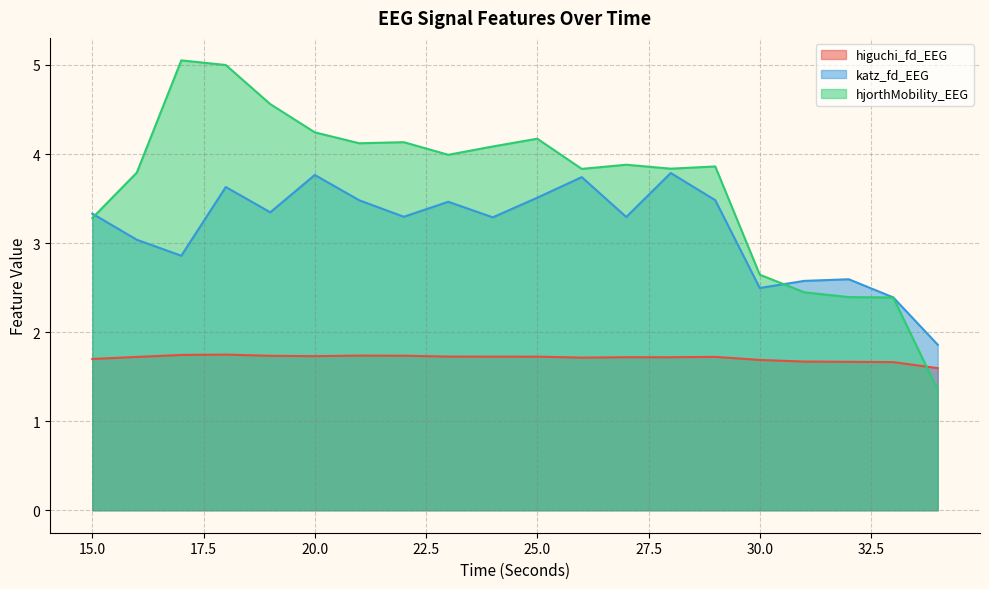

How many lines are shown in the chart?

3